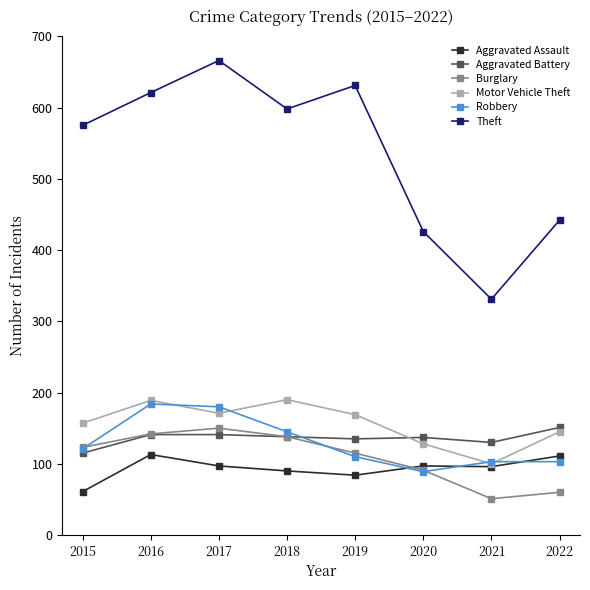

What is the difference between the Motor Vehicle Theft values at 2015 and 2022?

12